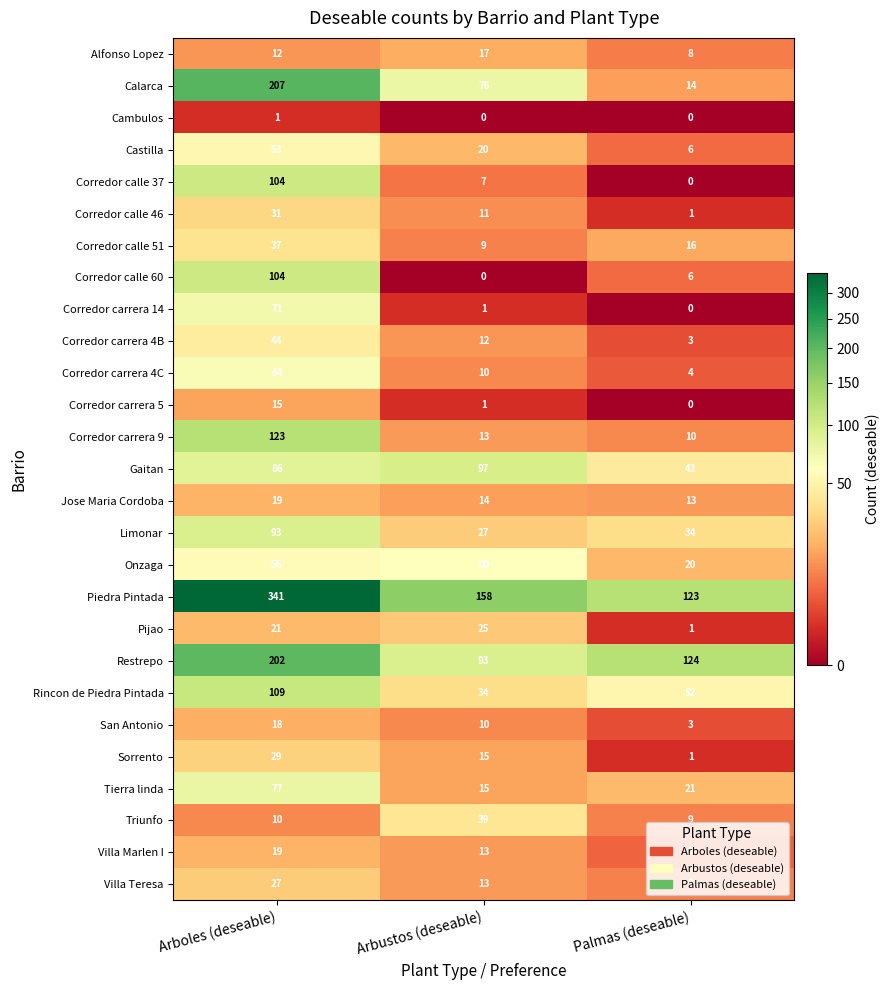

What is the difference between the Villa Teresa values at Arbustos (deseable) and Palmas (deseable)?

4